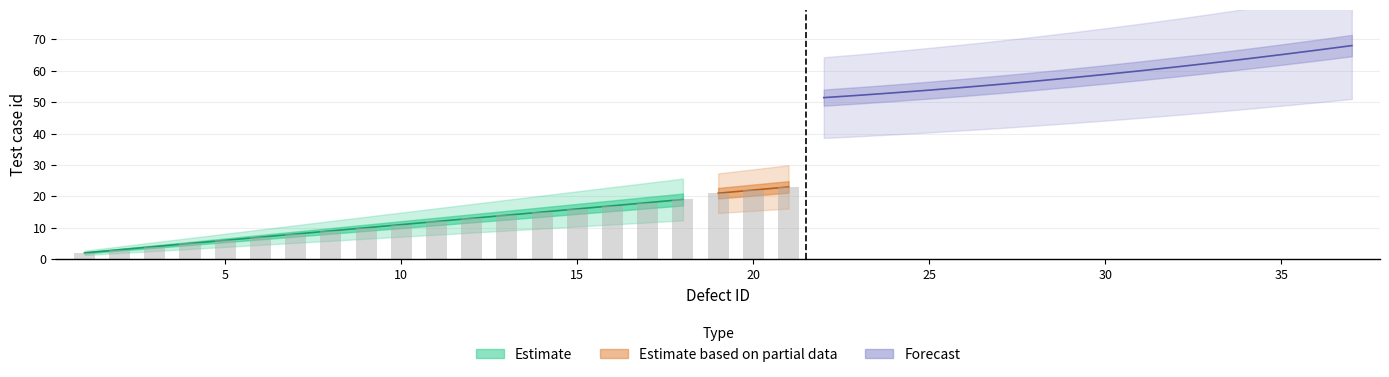

Reading right to left, extract all data points from this chart.

69	67	64	63	62	61	60	59	58	57	56	55	54	53	52	51	23	22	21	19	18	17	16	15	14	13	12	11	10	9	8	7	6	5	4	3	2